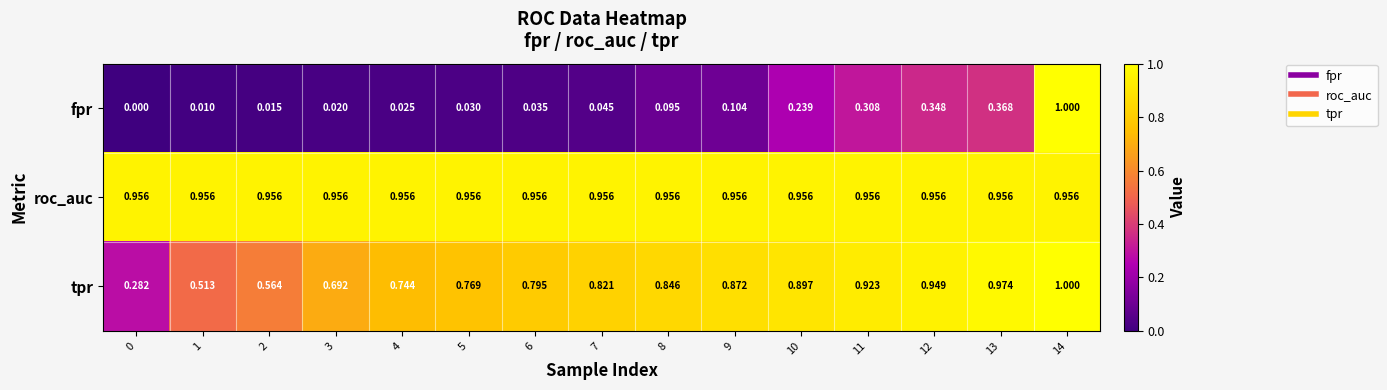

Which series changed the most between 8 and 14?

fpr